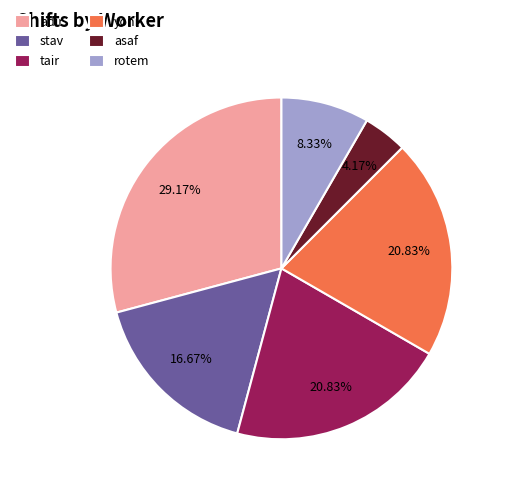

Which slice is the largest?

adir